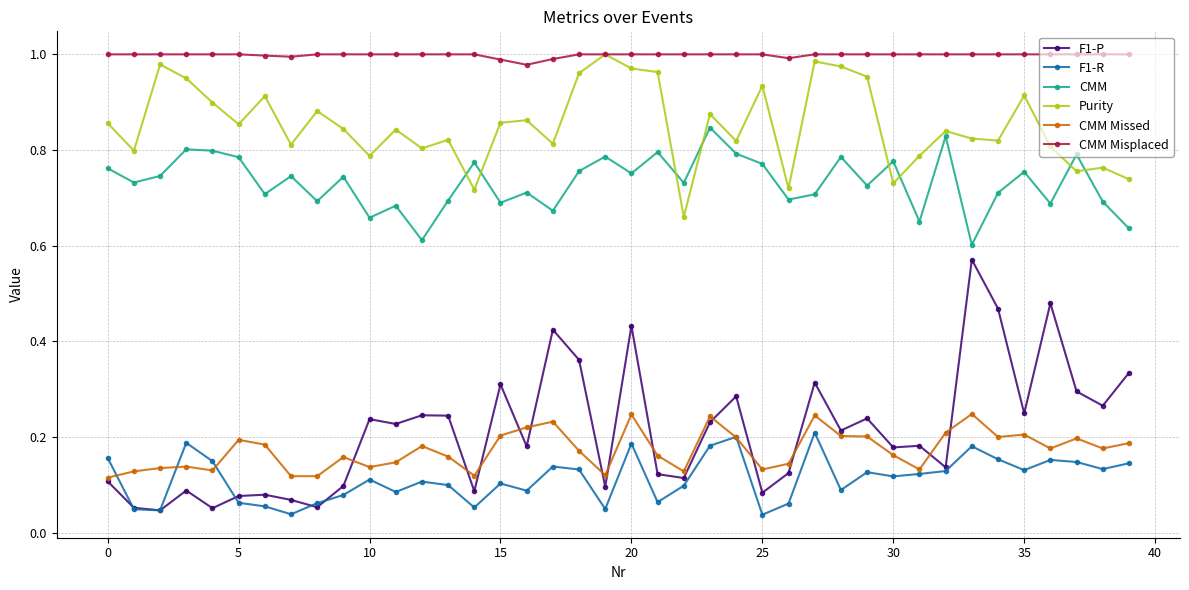

True or false: CMM Missed has more than 0 points higher than both neighbors.

True